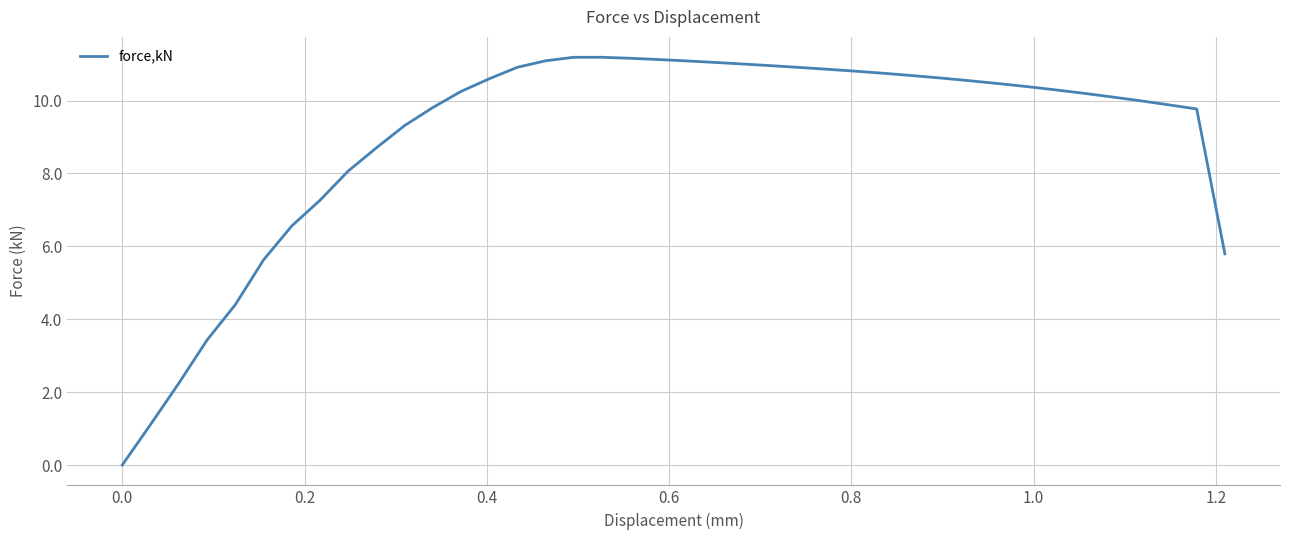

What is the difference between the maximum and minimum values?

11.2